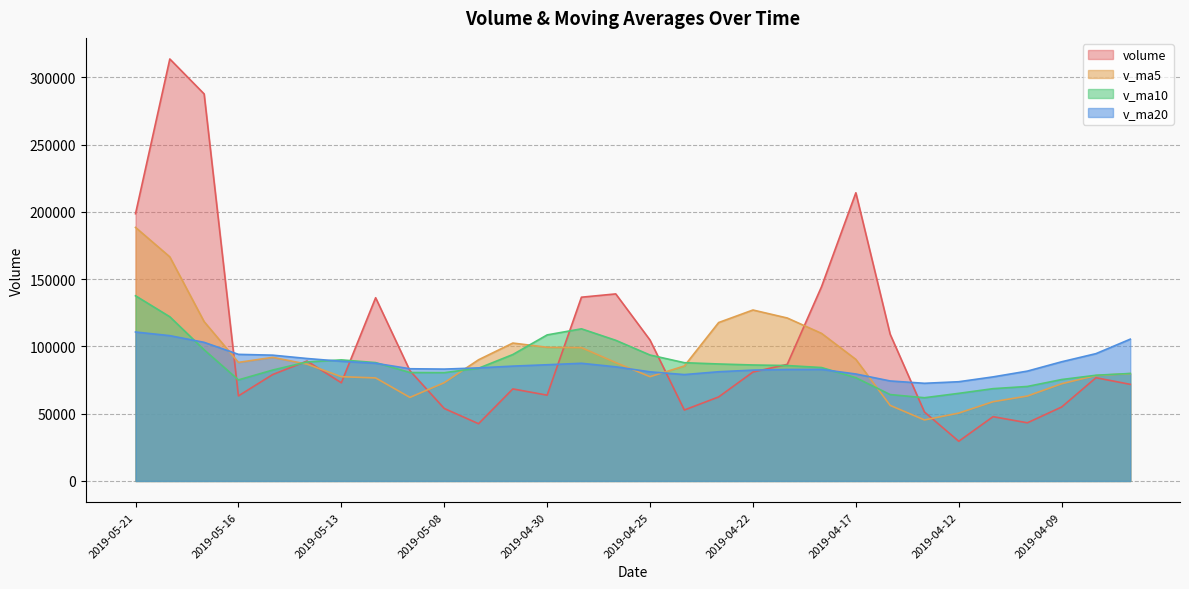

Where is v_ma5 nearest to the value 116926?

2019-04-23